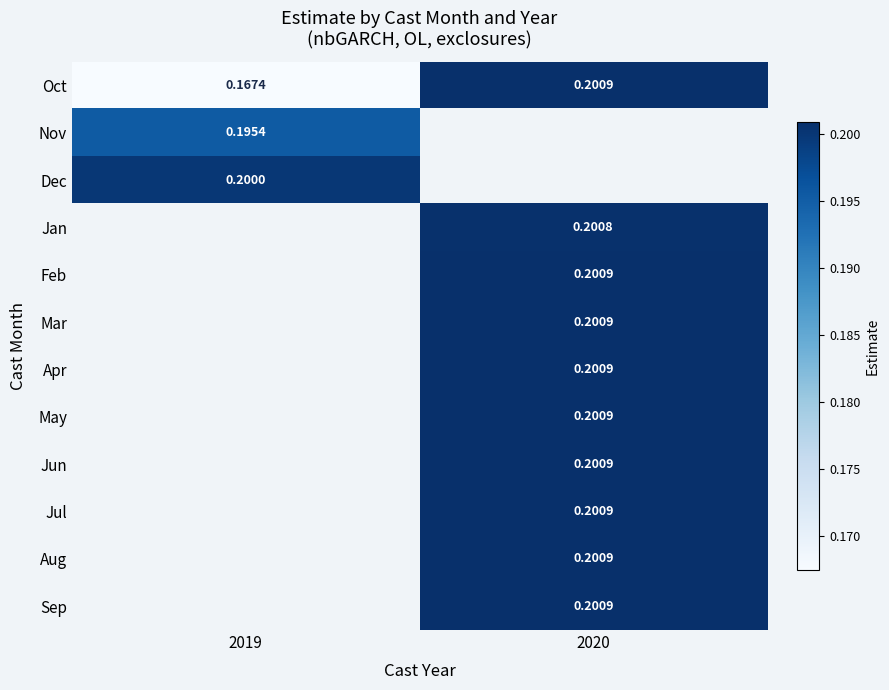

How many series are shown in this chart?

12